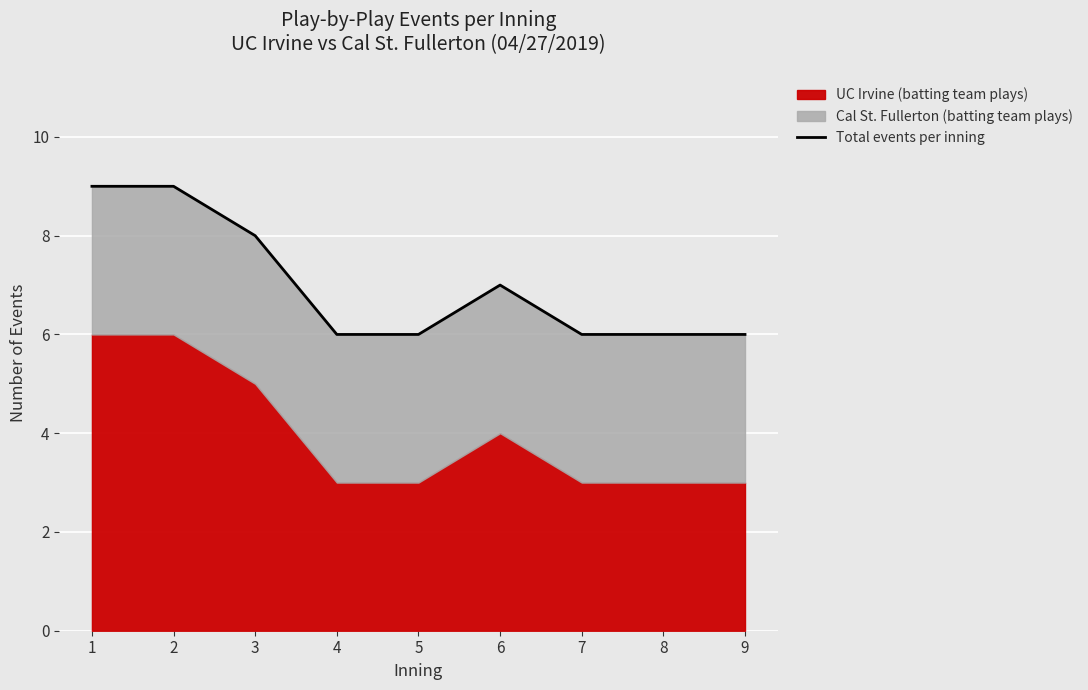

List the labels in order of value, largest first.

1, 2, 3, 6, 4, 5, 7, 8, 9